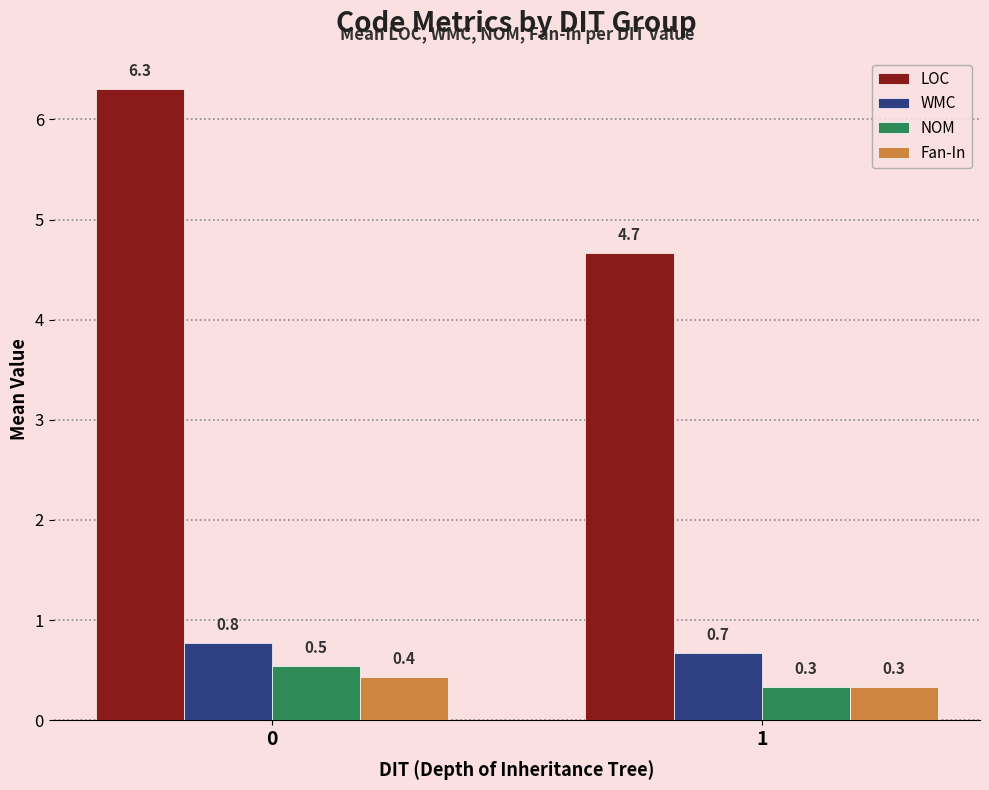

Does the chart contain any negative values?

No